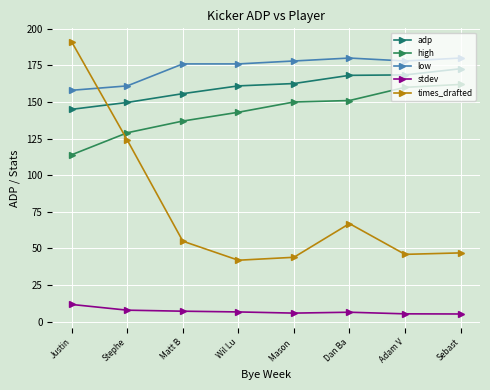

At which label does low first exceed 178?

Dan Ba